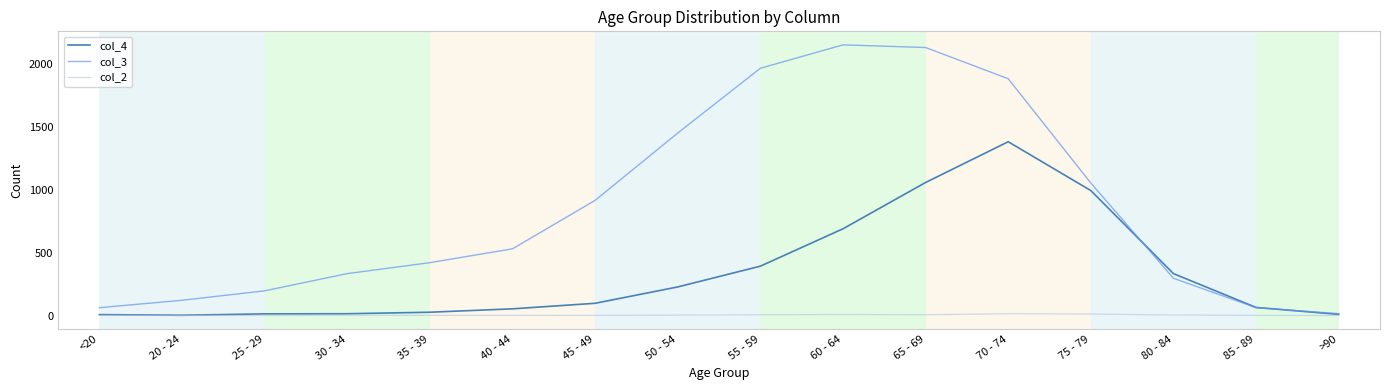

Which series has the widest spread of values?

col_3